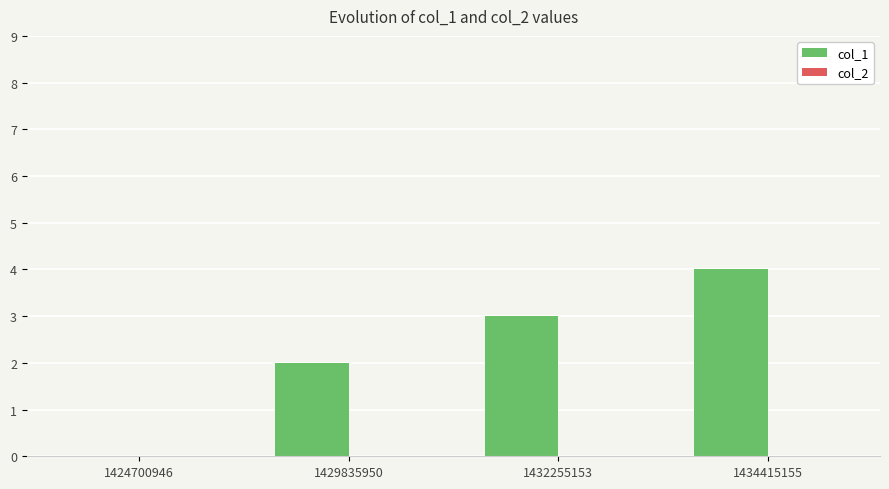

How many values are above zero?

3